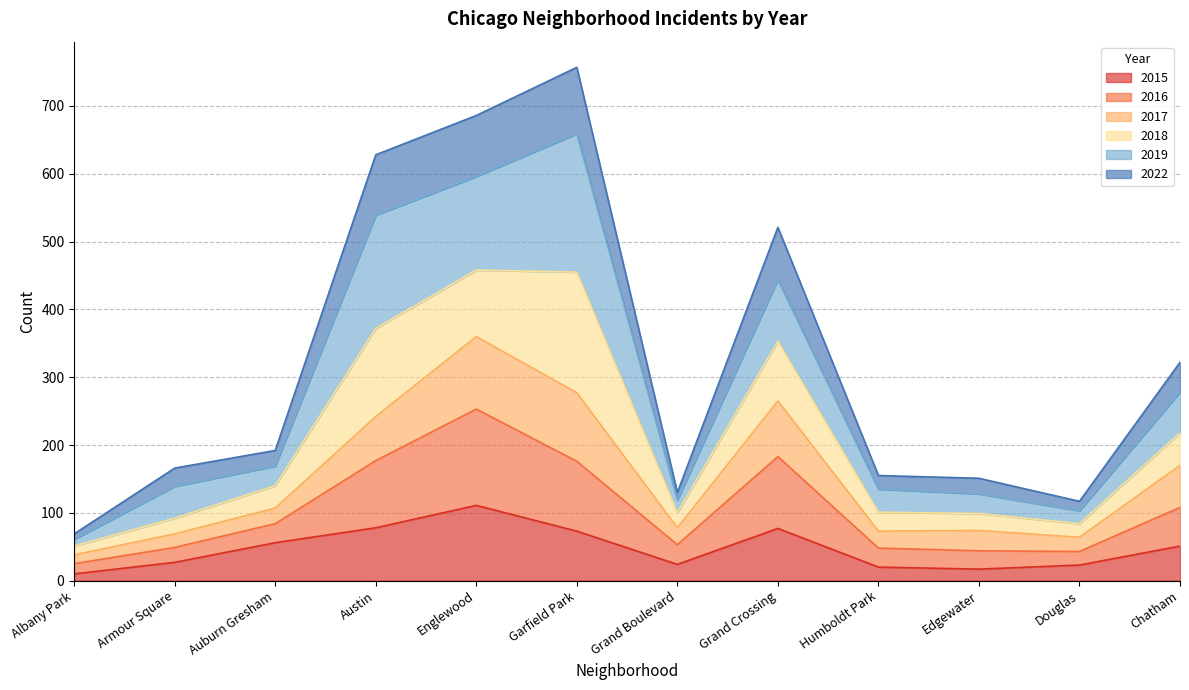

Which category has the highest value in the 2015 series?

Englewood